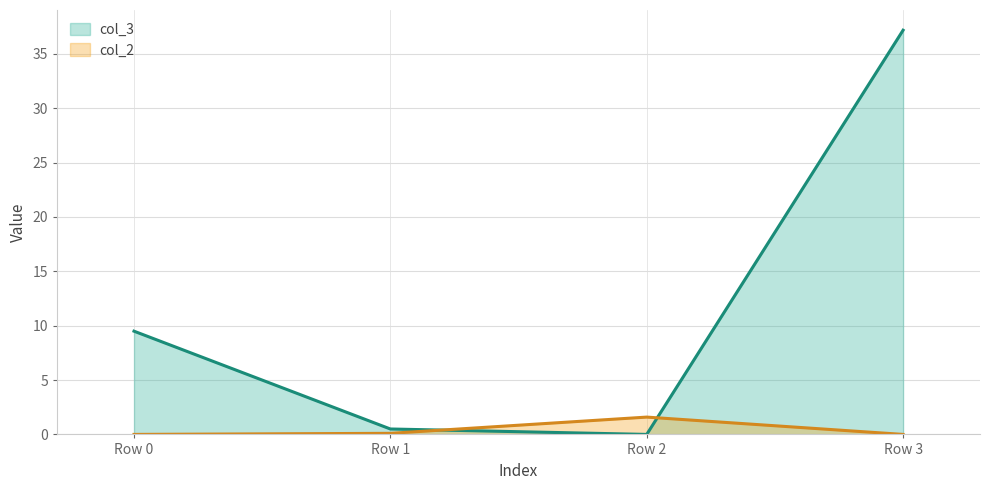

Reading left to right, extract all data points from this chart.

col_3: 9.5	0.5	0.0	37.2
col_2: 0.0	0.1	1.6	0.0